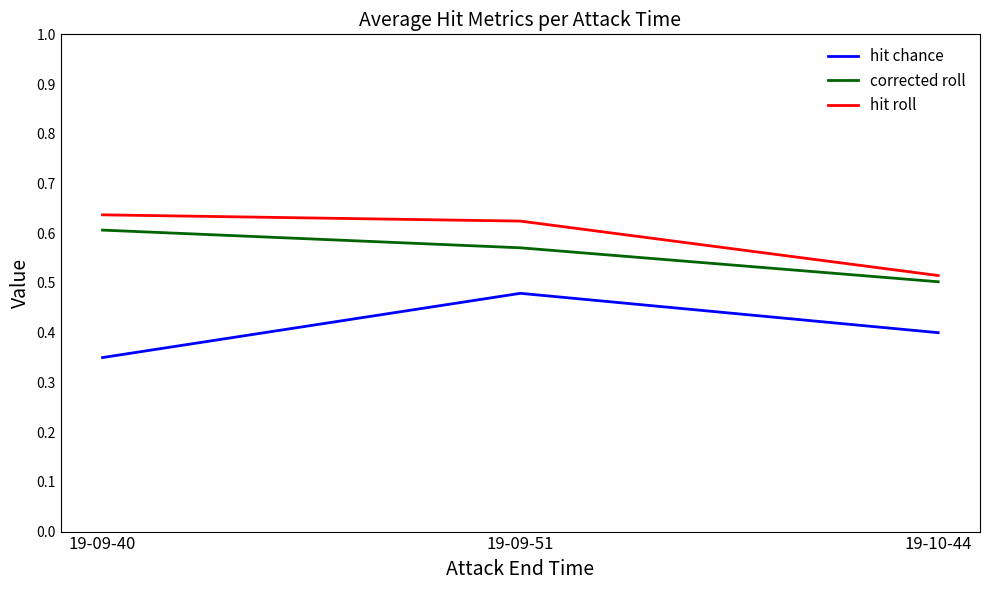

How many hit roll values are between 0 and 1?

3